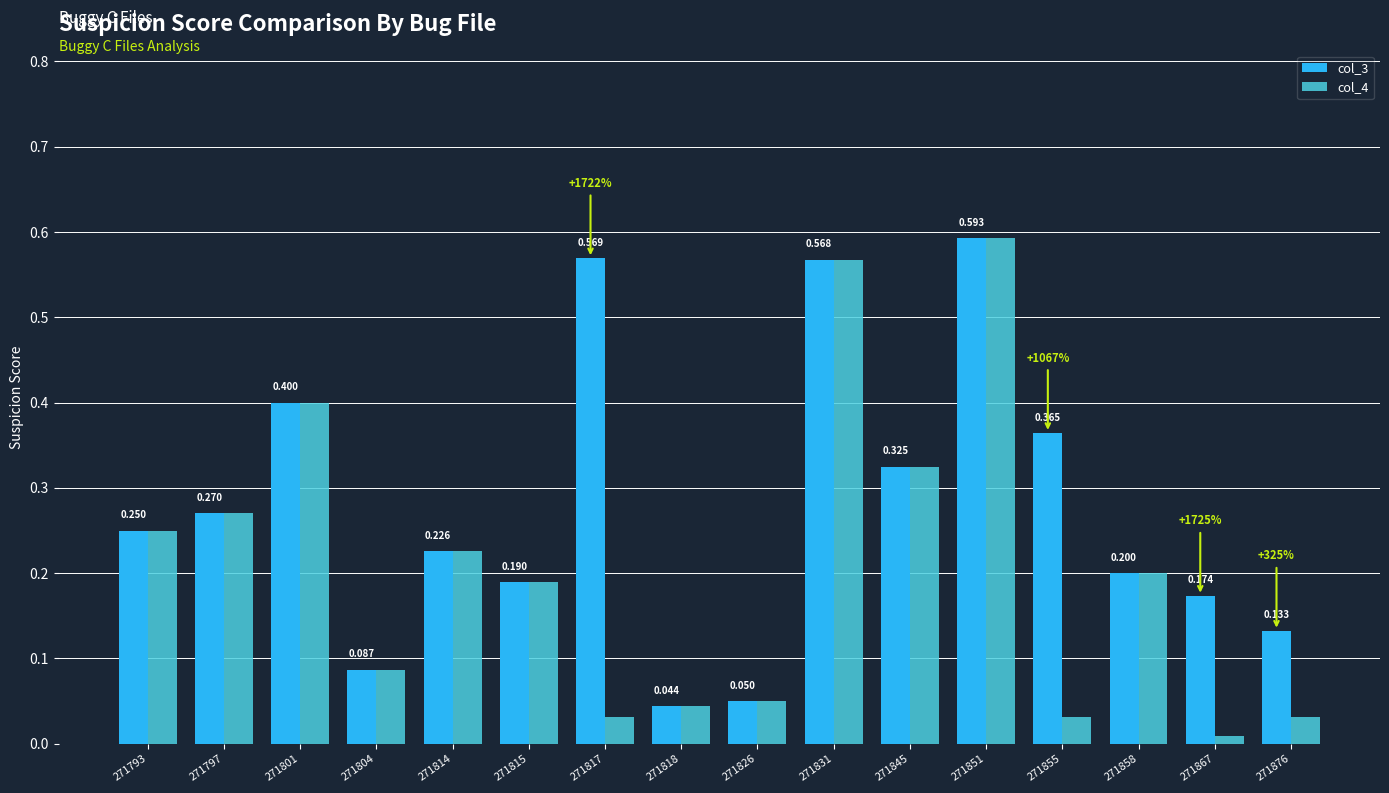

Is the value of col_4 at 271851 greater than the value of col_3 at 271858?

Yes